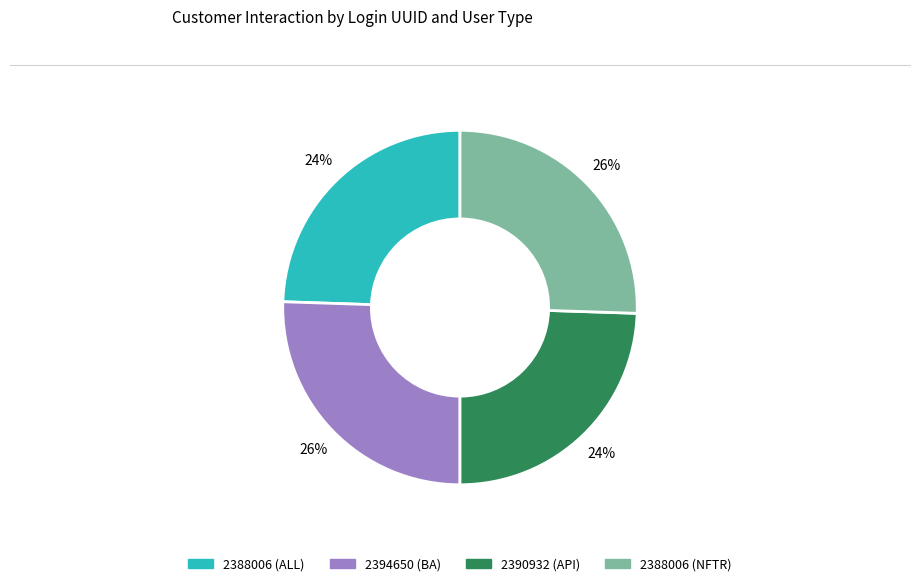

To the nearest percent, what is the combined percentage of 2388006 (ALL) and 2394650 (BA)?

50%